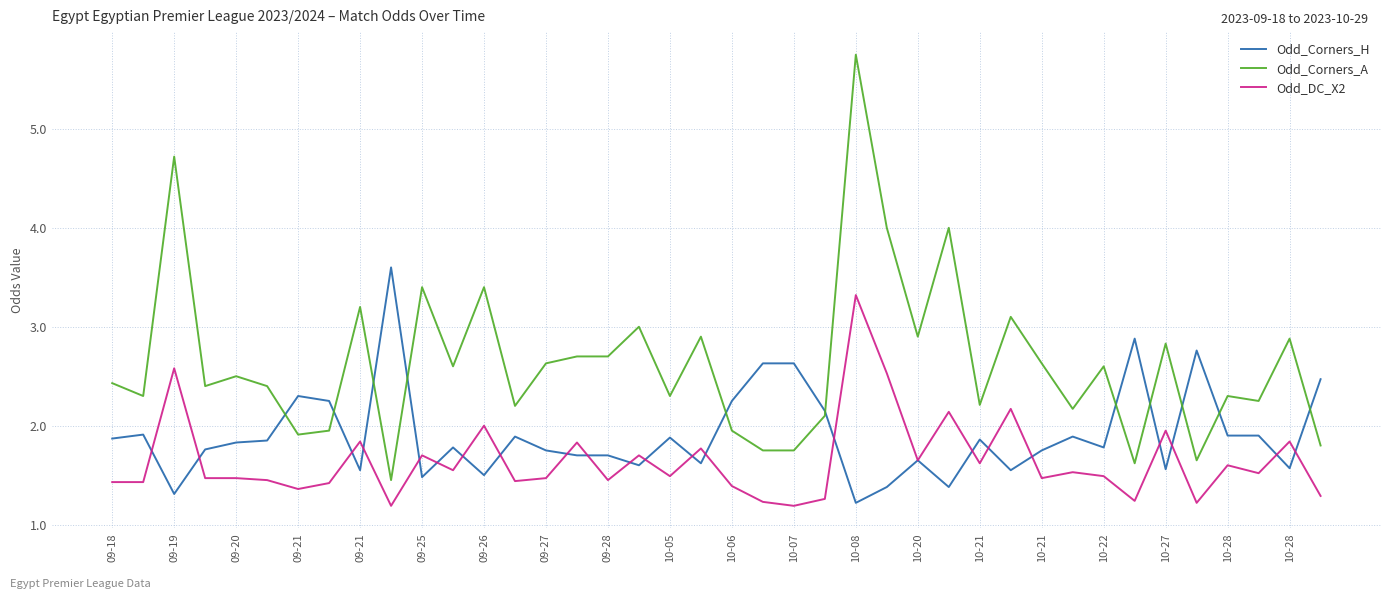

What is the highest value of the Odd_DC_X2 series?

3.3